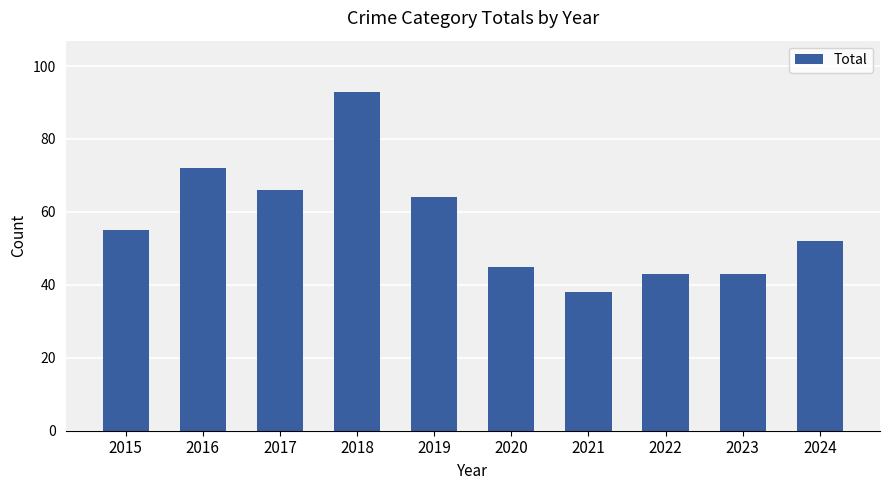

True or false: the data shows 38 at 2021.

True